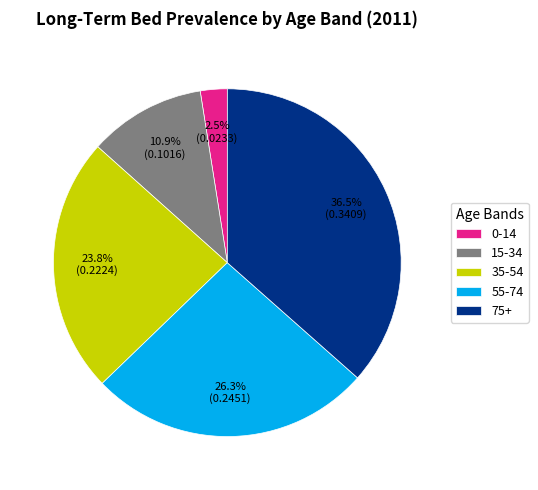

Which category has the biggest portion of the pie?

75+